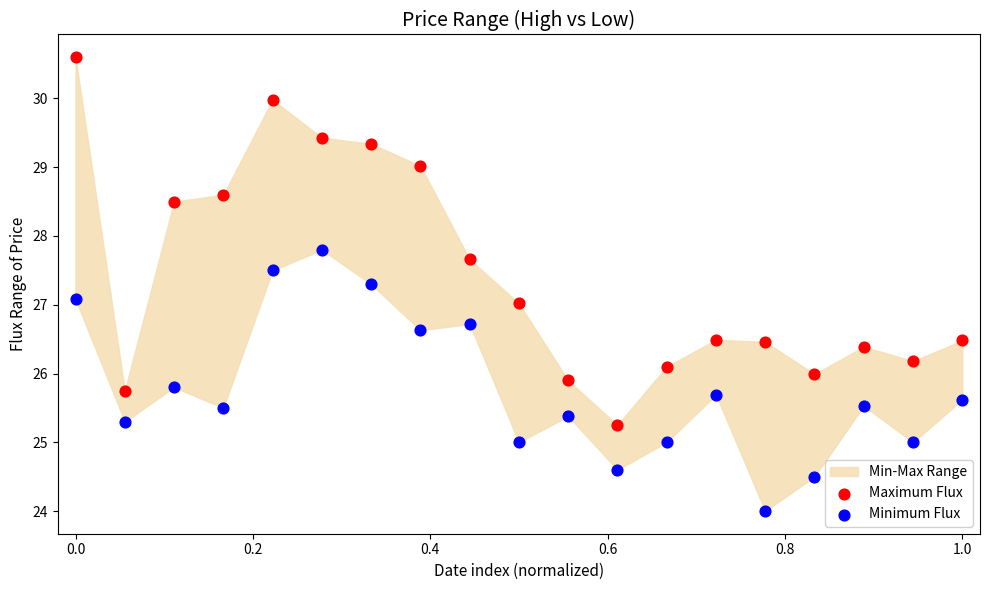

Which series has the widest spread of Y values?

Maximum Flux